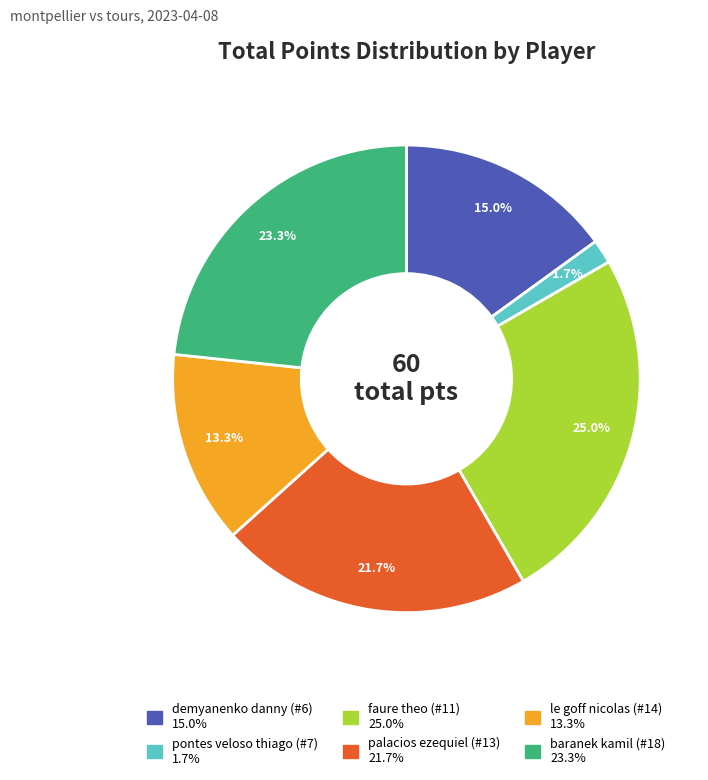

To the nearest percent, what is the difference between the le goff nicolas (#14) and faure theo (#11) slice percentages?

12%